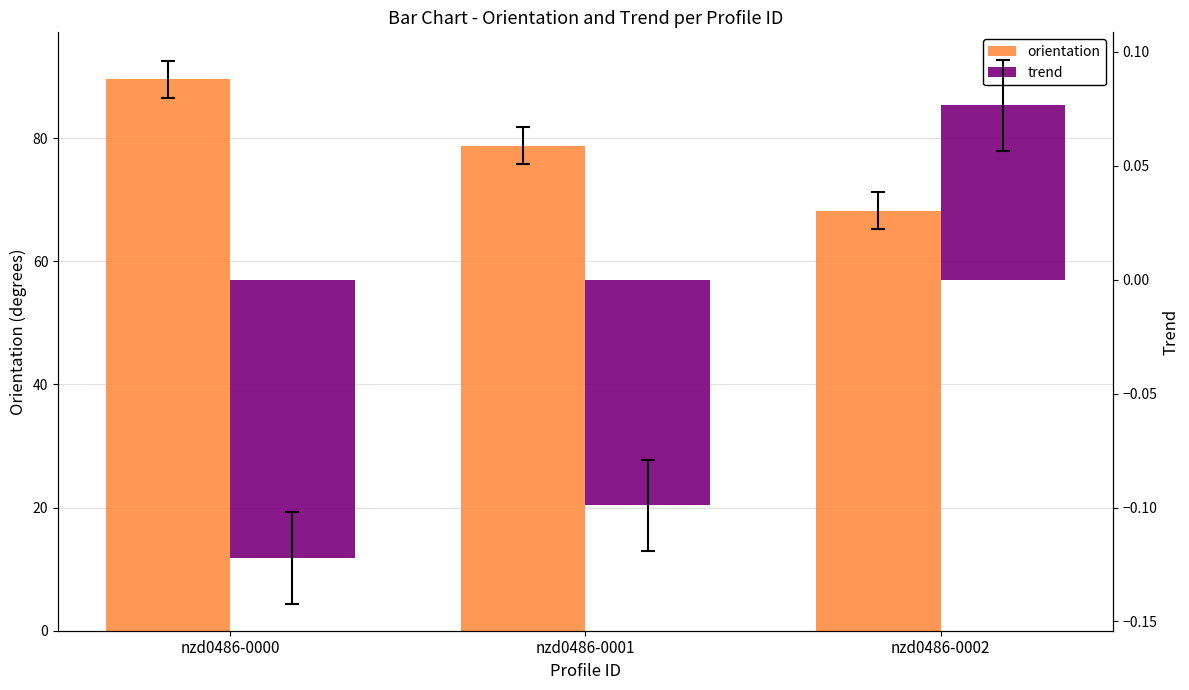

What is the greatest value displayed?

89.5